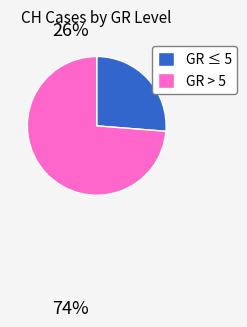

The GR ≤ 5 slice represents 31% of the pie. True or false?

False